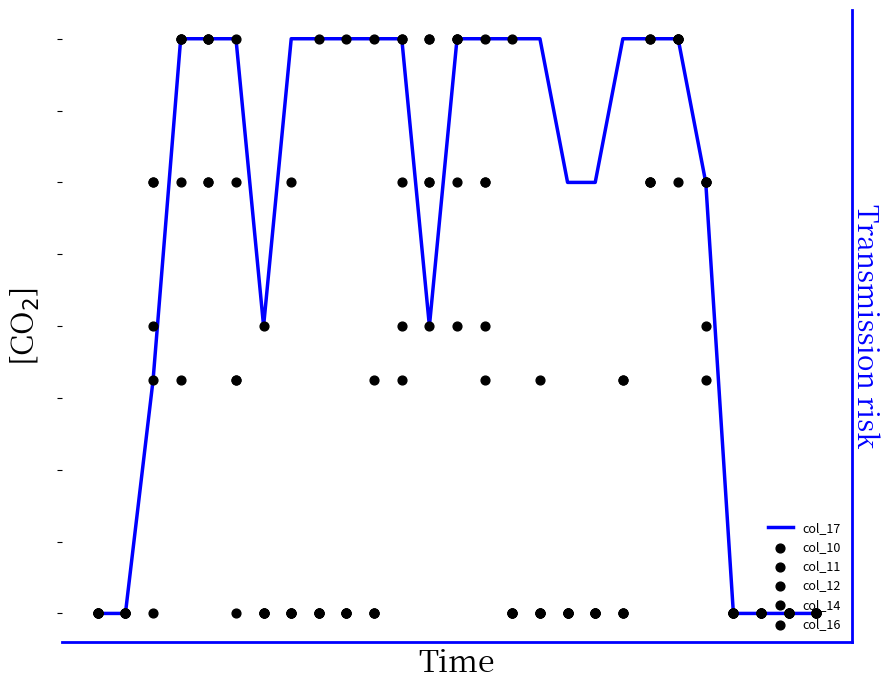

Which series has the widest spread of Y values?

col_17